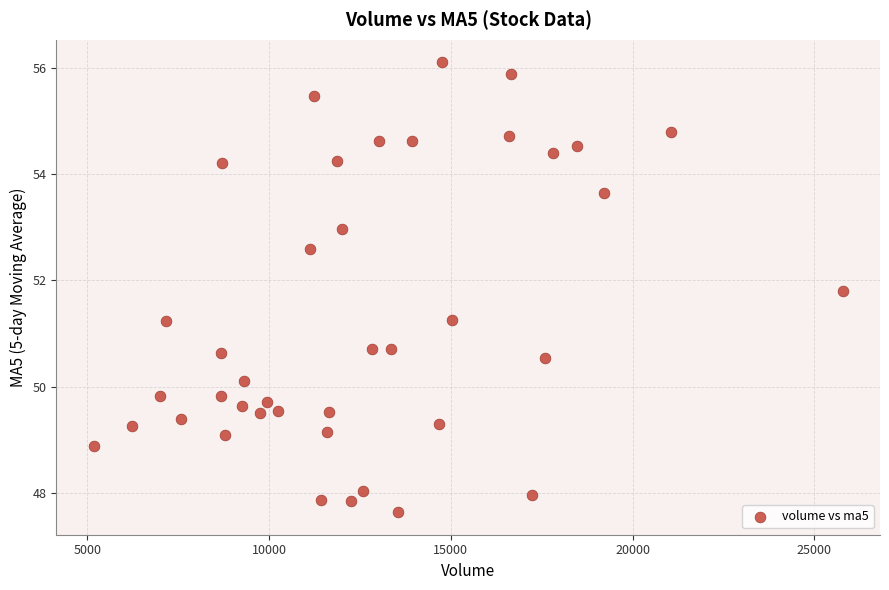

What is the range of X values (max minus min)?

20592.7